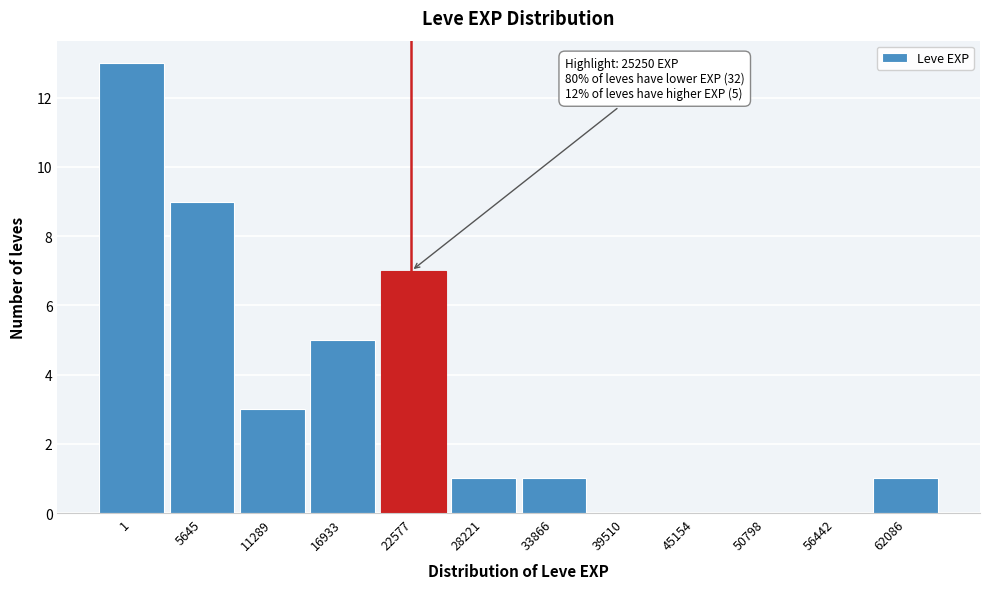

Reading left to right, what are all the values shown in this chart?

1=13	5645=9	11289=3	16933=5	22577=7	28221=1	33866=1	39510=0	45154=0	50798=0	56442=0	62086=1